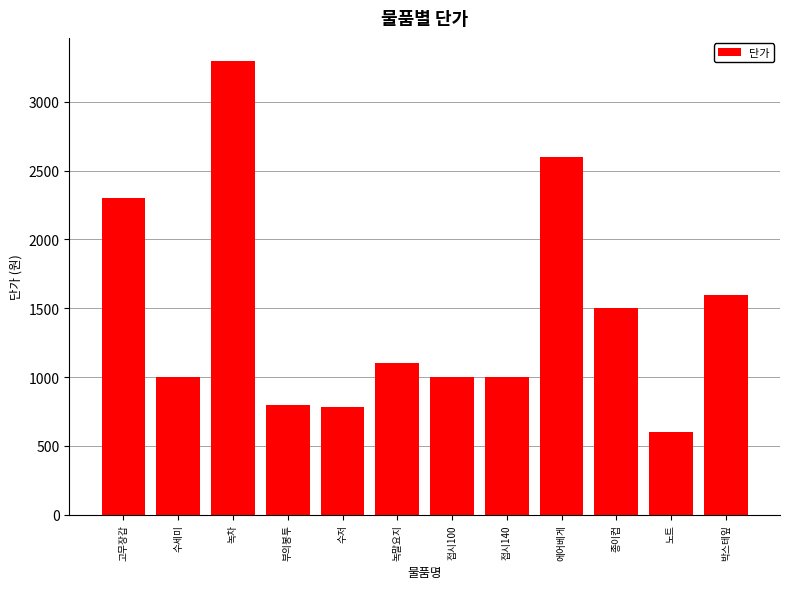

Reading left to right, transcribe all the data shown in this chart.

2300	1000	3300	800	780	1100	1000	1000	2600	1500	600	1600